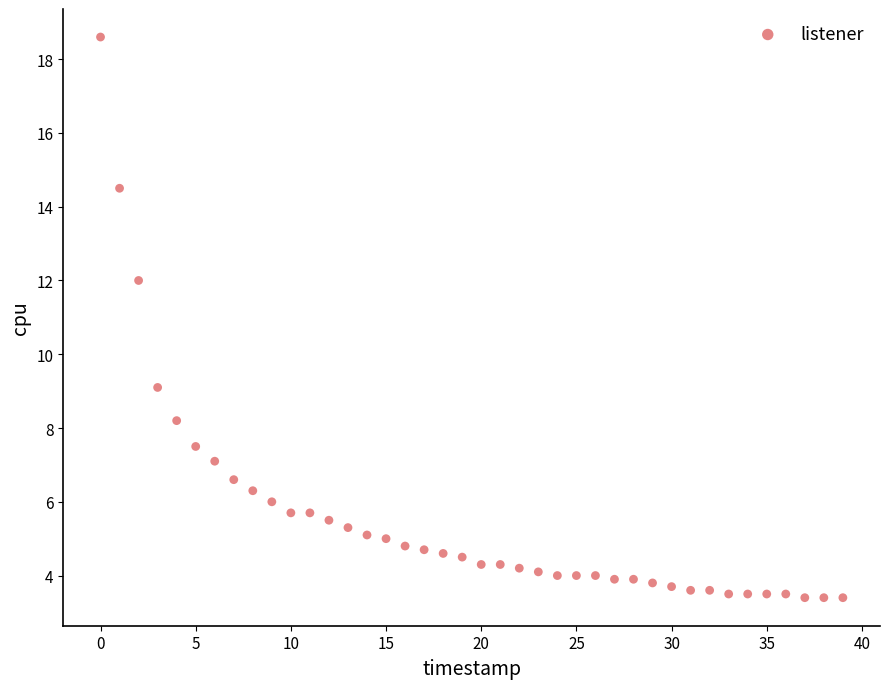

What Y value in the scatter plot is closest to 11?

12.0